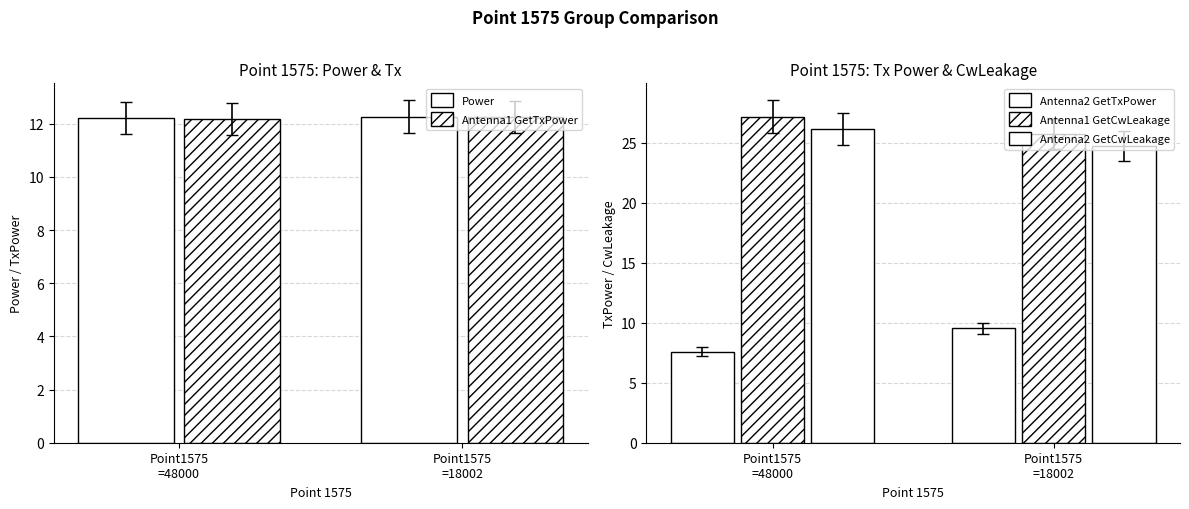

What is the lowest value of the Power series?

12.2